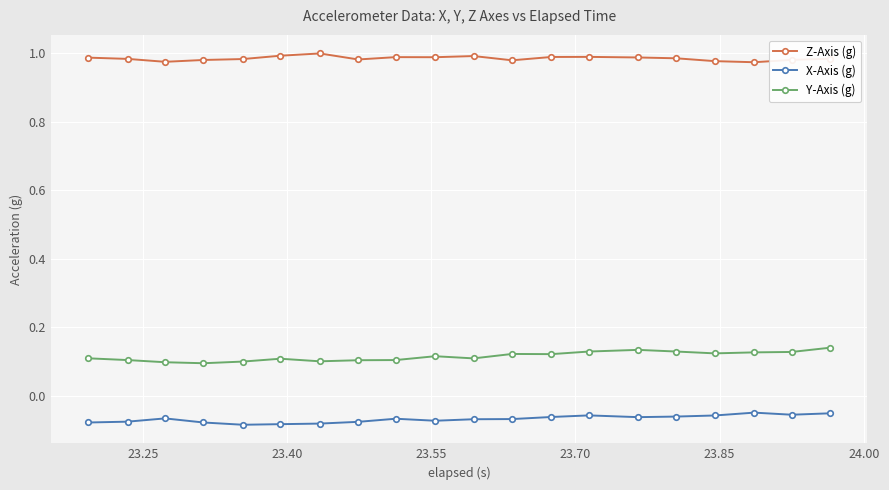

True or false: X-Axis (g) and Y-Axis (g) intersect in this chart.

False